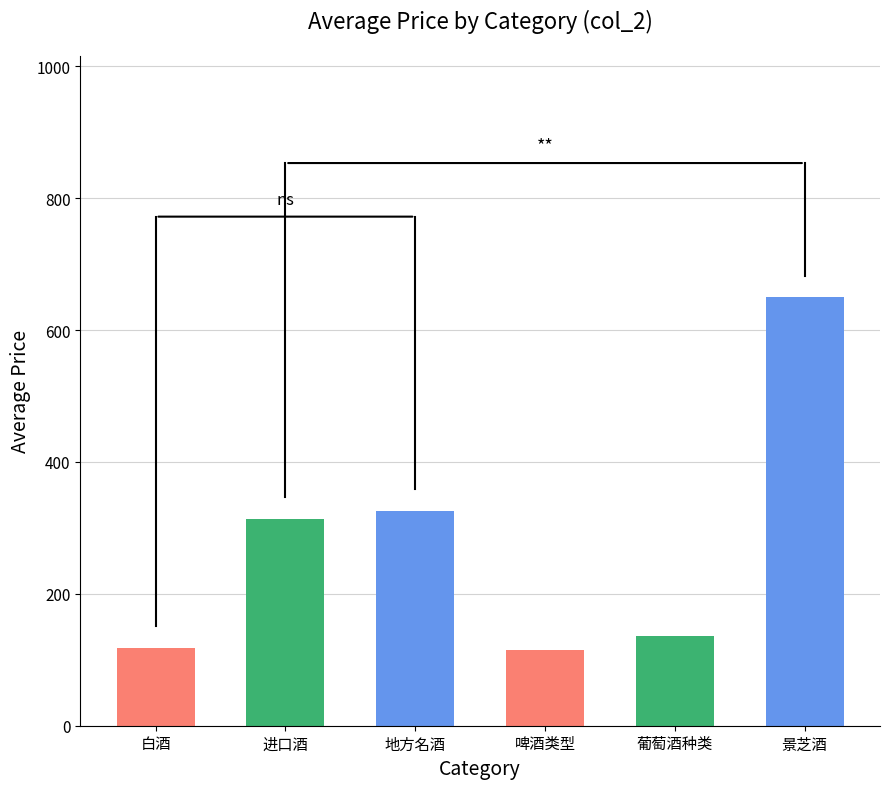

What is the approximate value at 景芝酒?

650.2